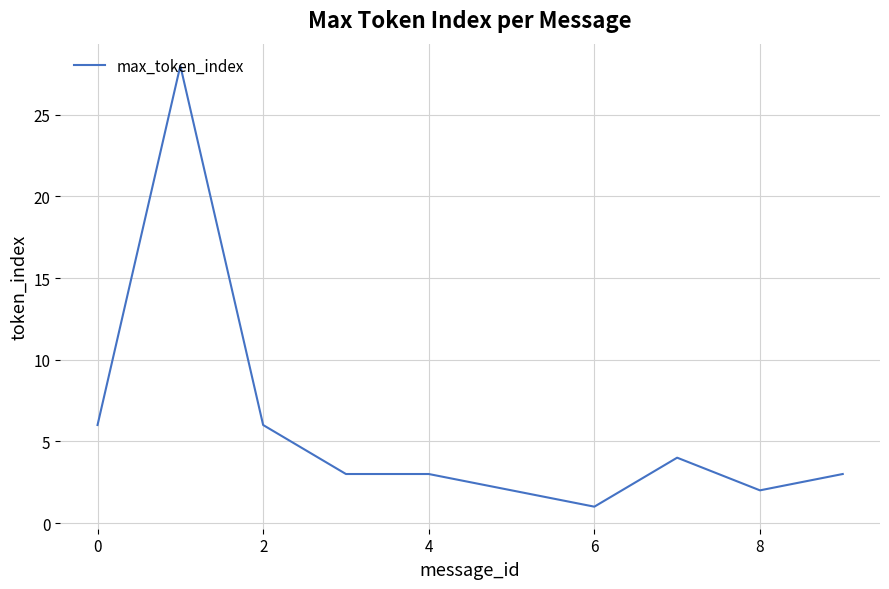

What is the greatest value displayed?

28